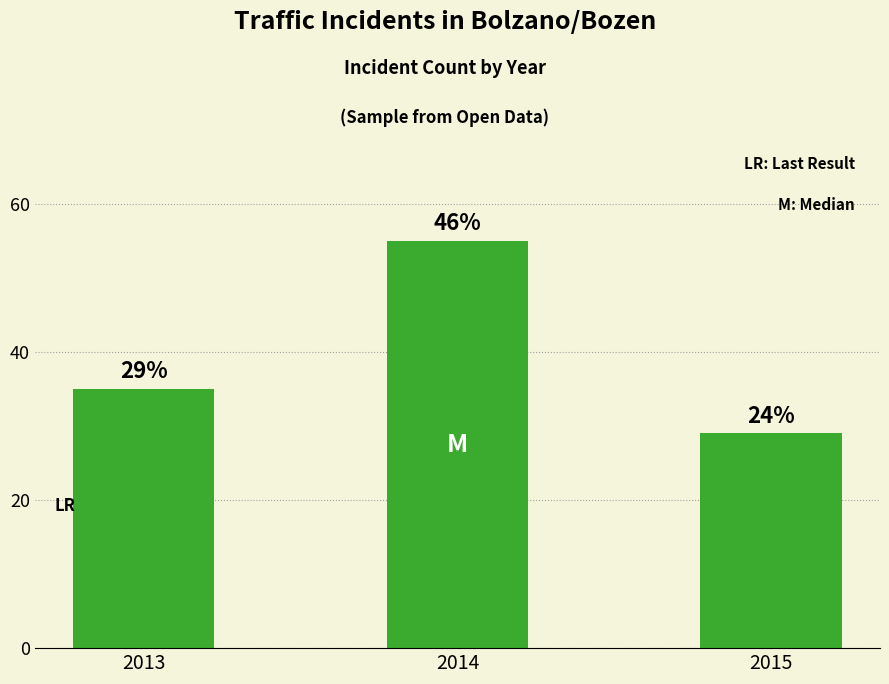

Reading left to right, list all the values displayed in this chart.

35	55	29